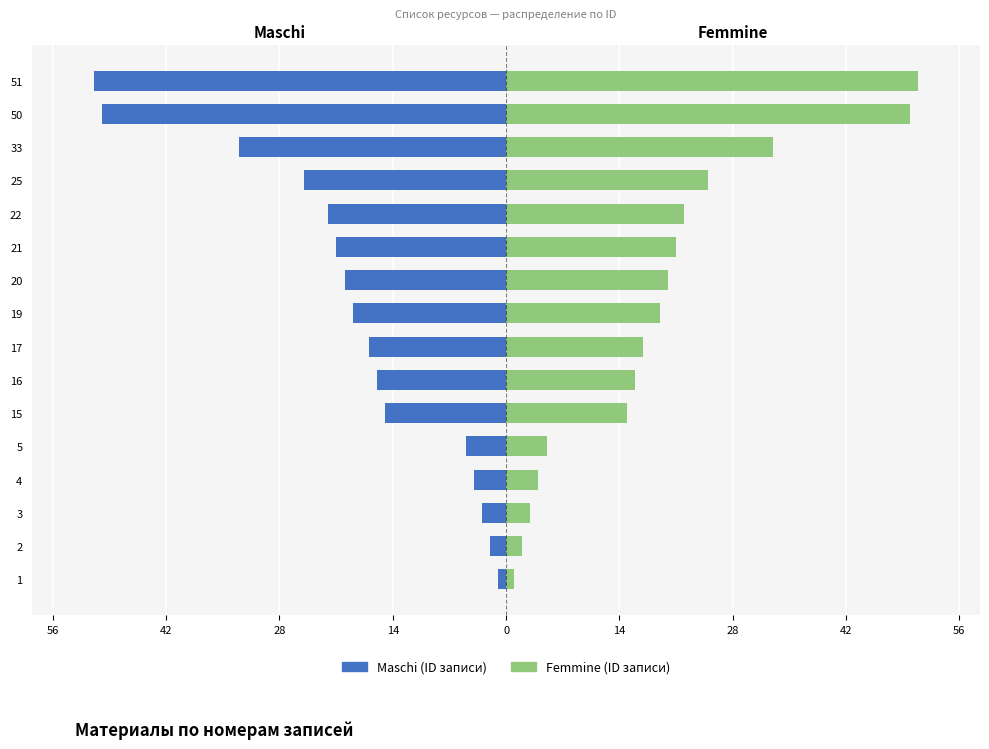

Is it true that Maschi equals -5 at 42?

False